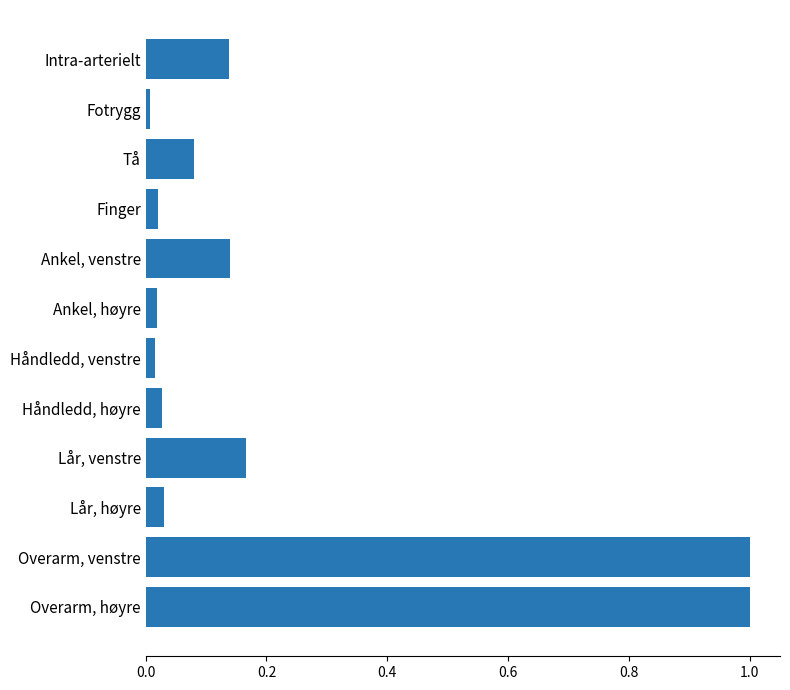

What value does the data have at Overarm, høyre?

1.0